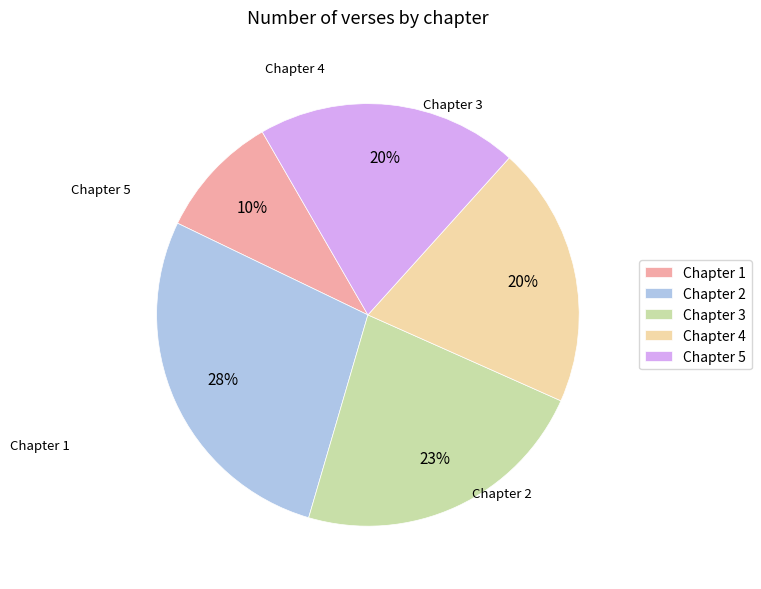

How many segments does this pie chart have?

5